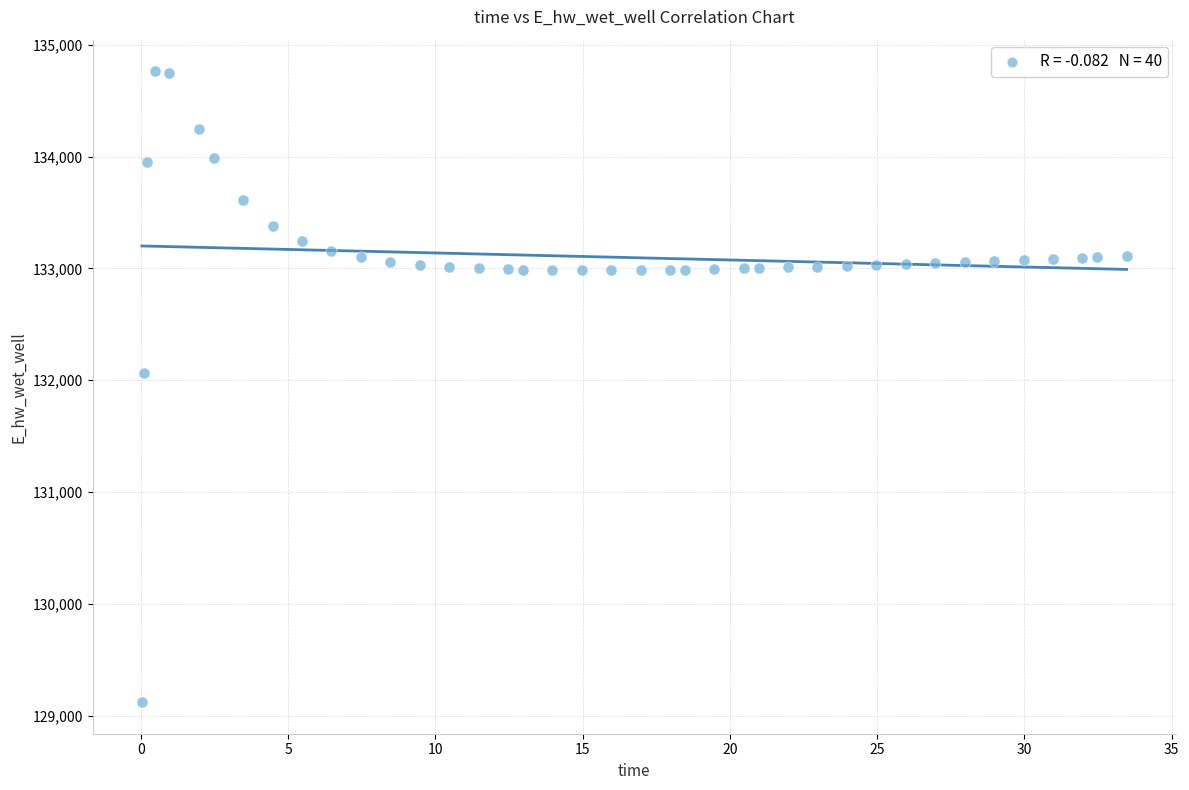

What is the range of X values (max minus min)?

33.4